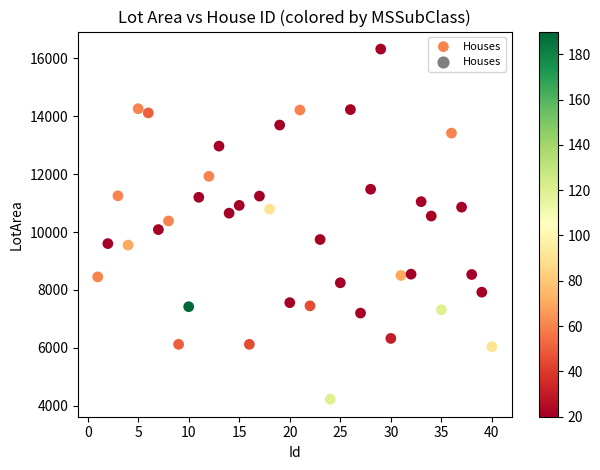

What is the range of X values (max minus min)?

39